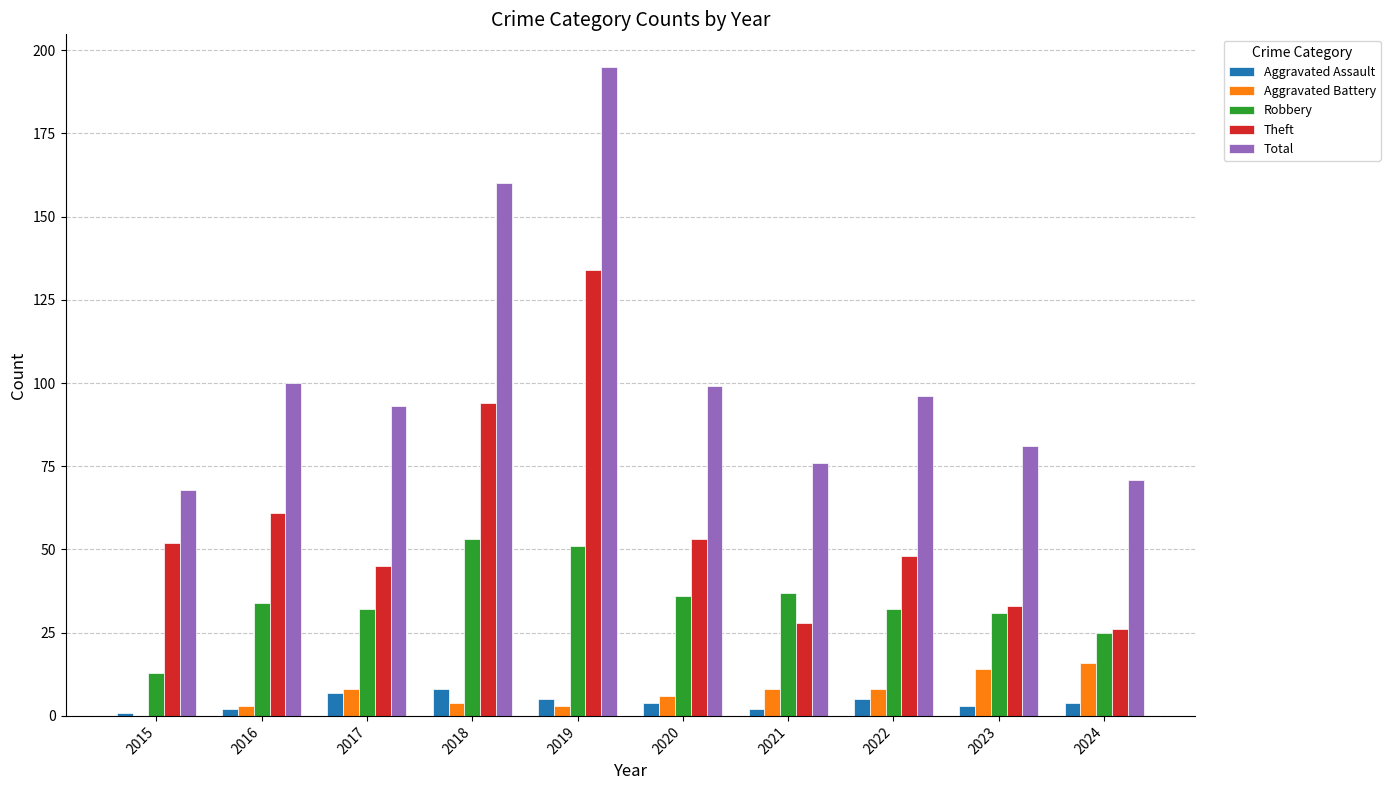

What is the difference between the Aggravated Assault values at 2015 and 2018?

7